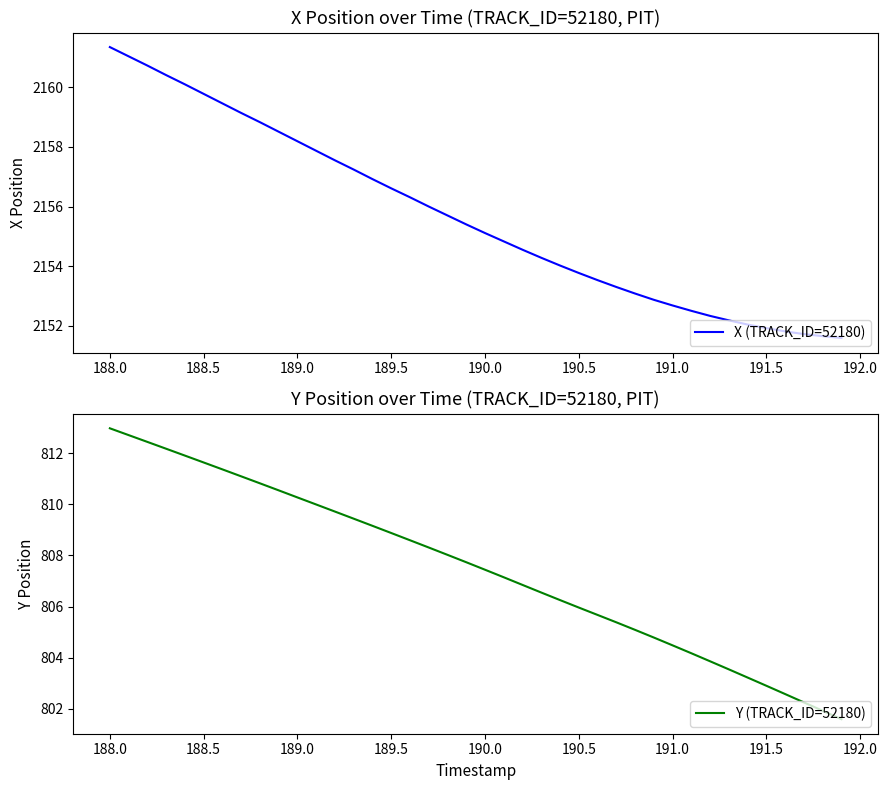

At which label does X (TRACK_ID=52180) first exceed 2155?

188.0